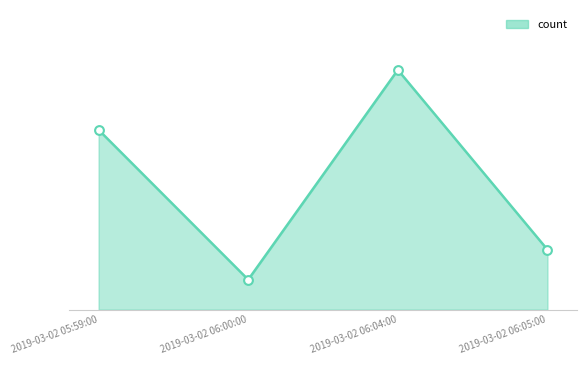

What is the change in value from 2019-03-02 06:00:00 to 2019-03-02 06:04:00?

+7